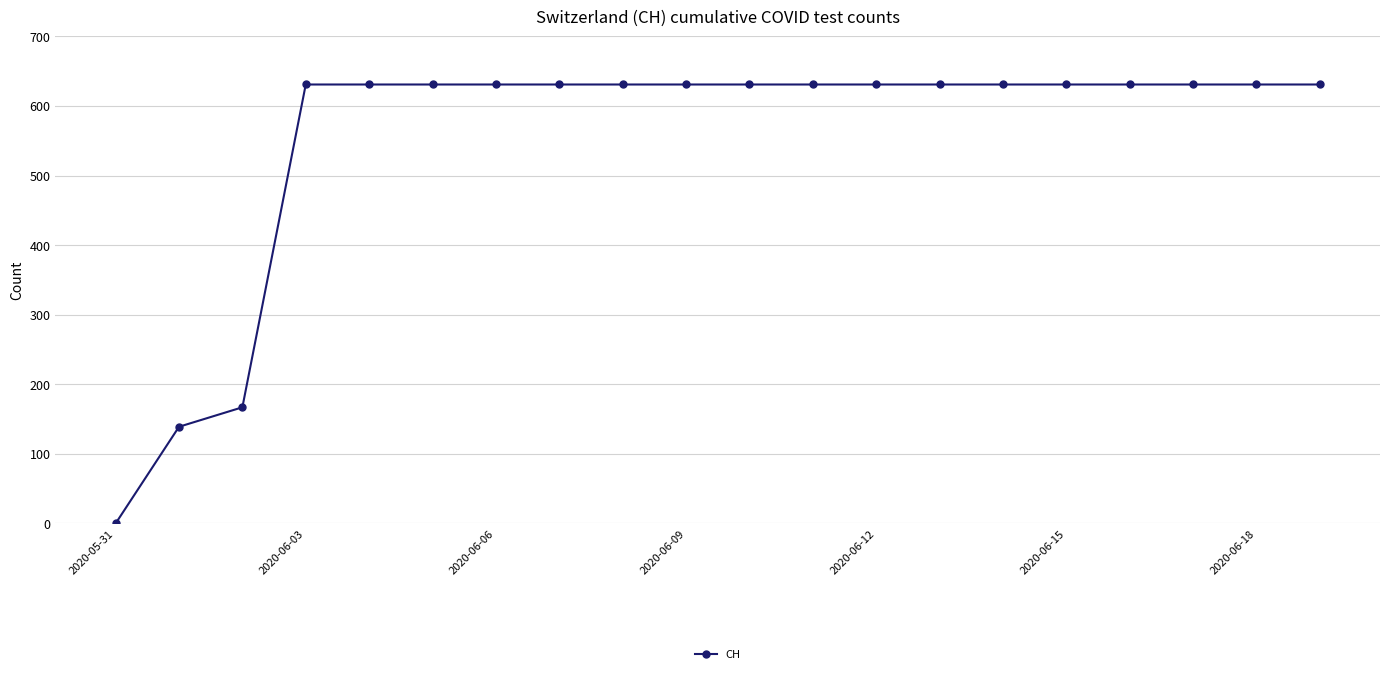

What is the value of the 16th point from the left?

631